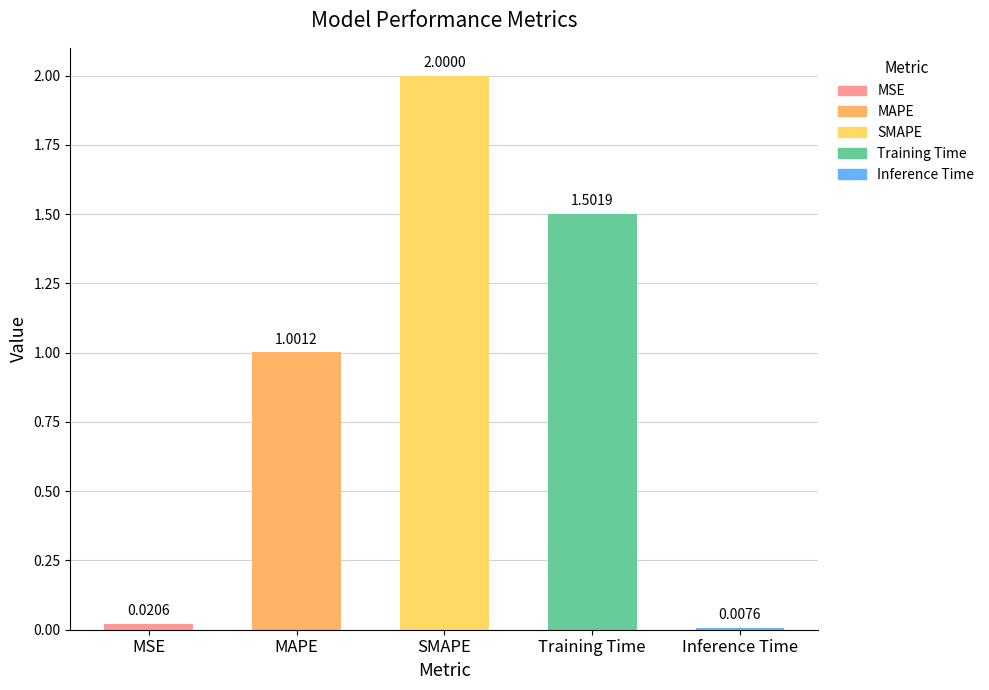

What is the label of the 5th bar from the right?

MSE